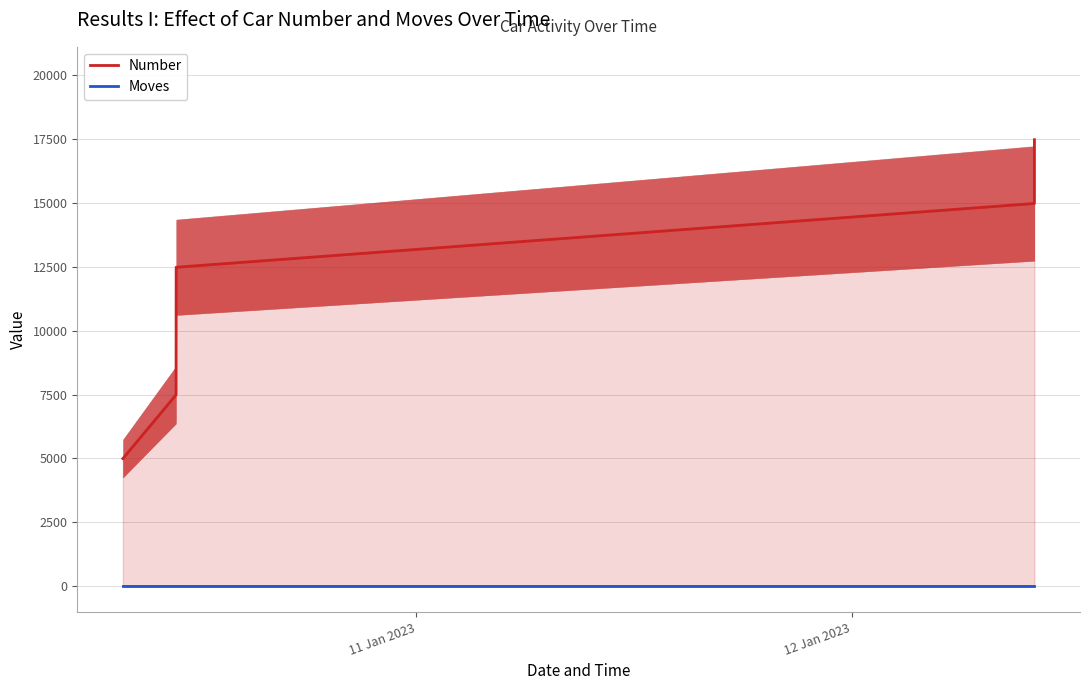

At how many categories does at least one series exceed 11516?

3